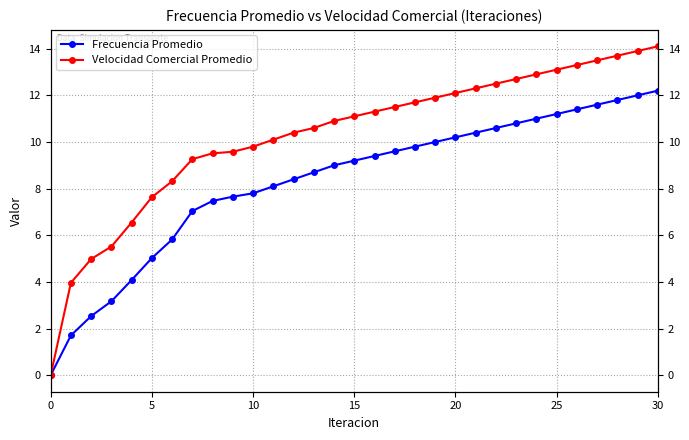

True or false: Frecuencia Promedio and Velocidad Comercial Promedio cross at least once.

False